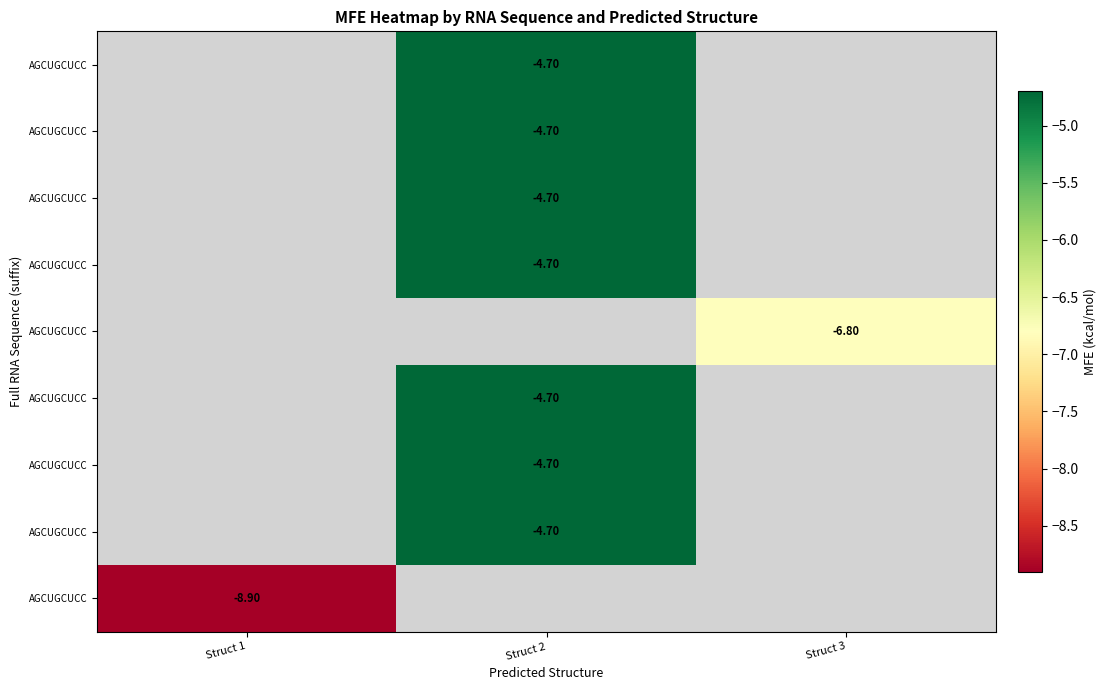

Count the number of data series in this chart.

9